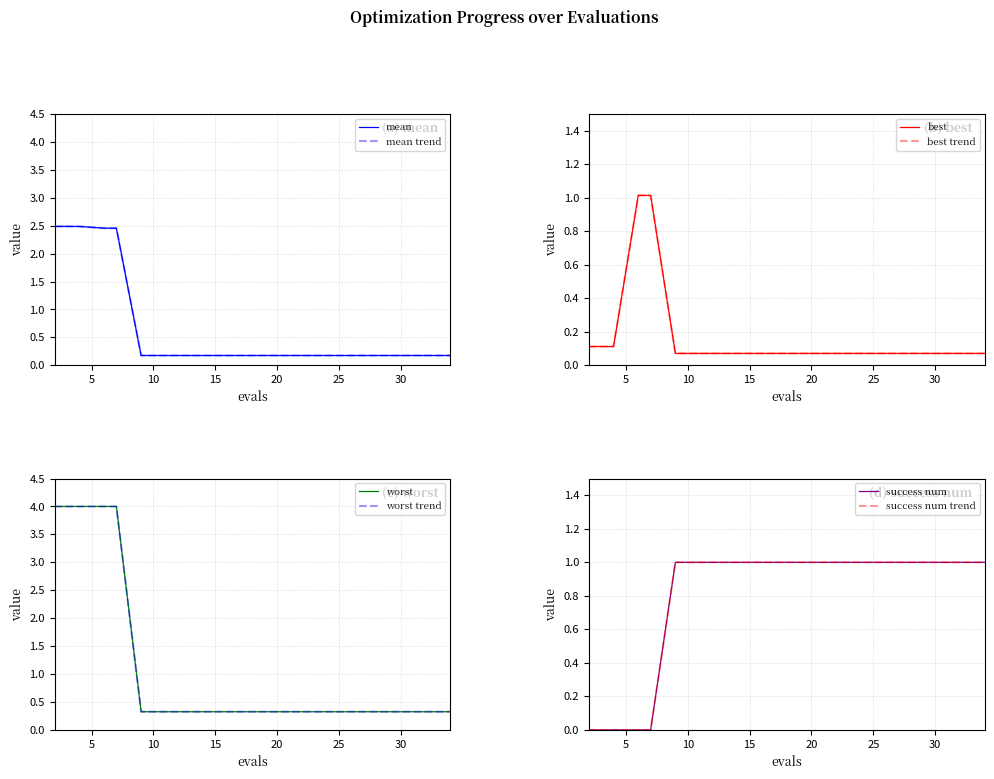

What is the value of the worst point at the 15th from the left?

0.3